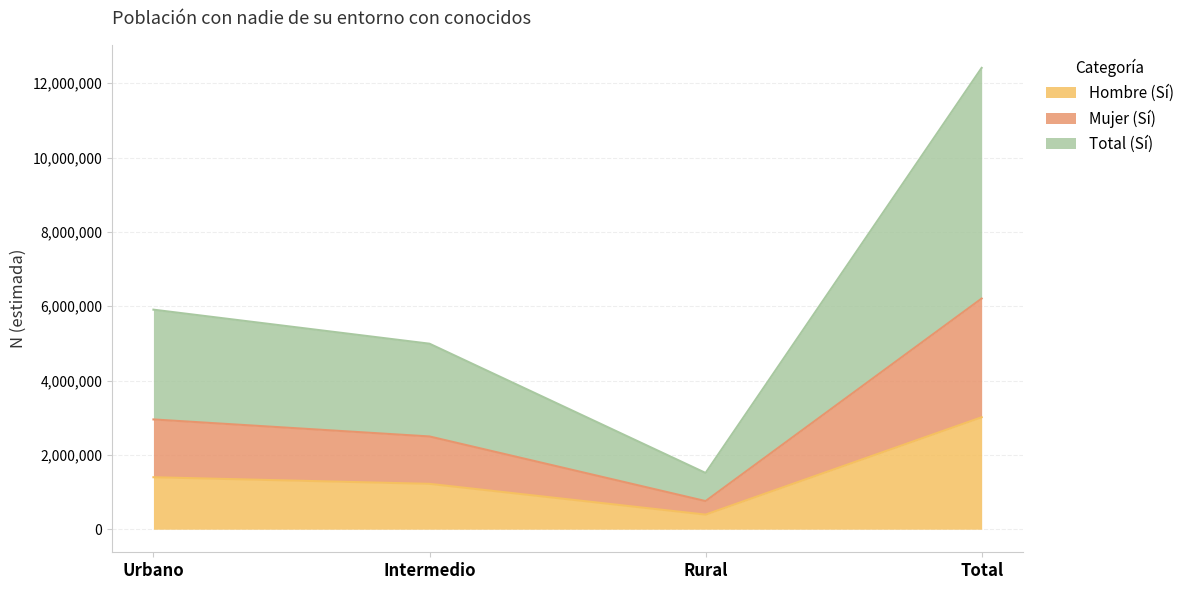

How many categories are shown in the chart?

4